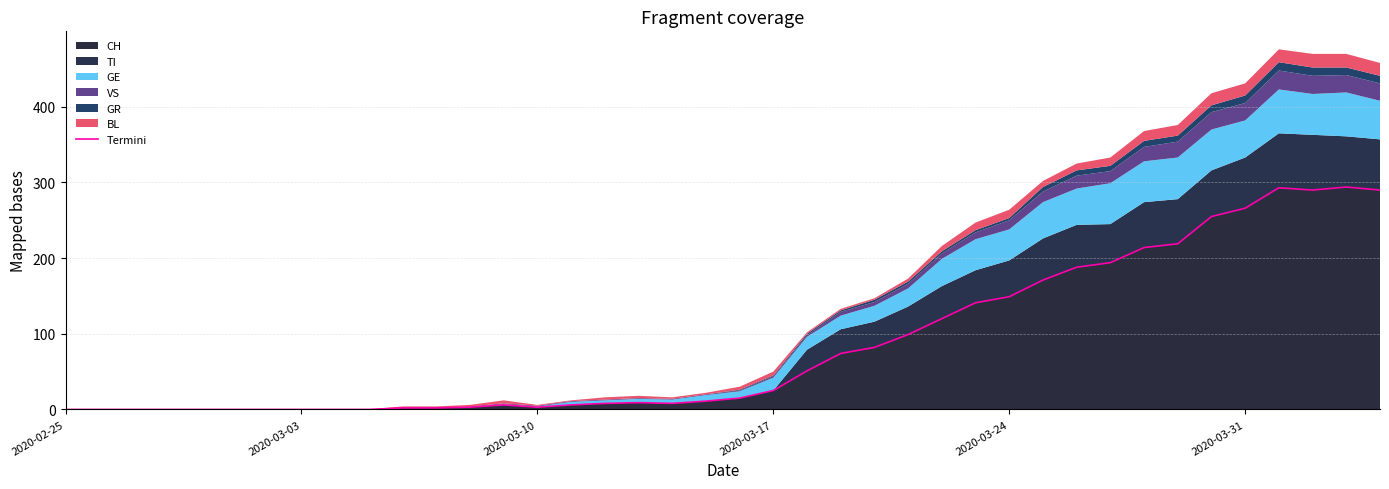

The value of CH at 2020-03-31 is 266. True or false?

True